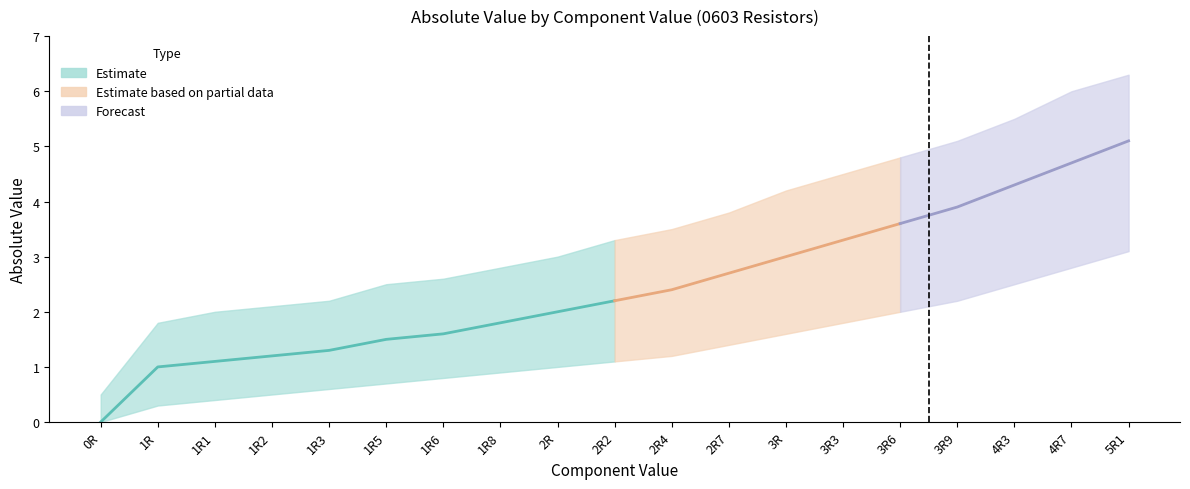

At which category is the sum across all series the highest?

5R1